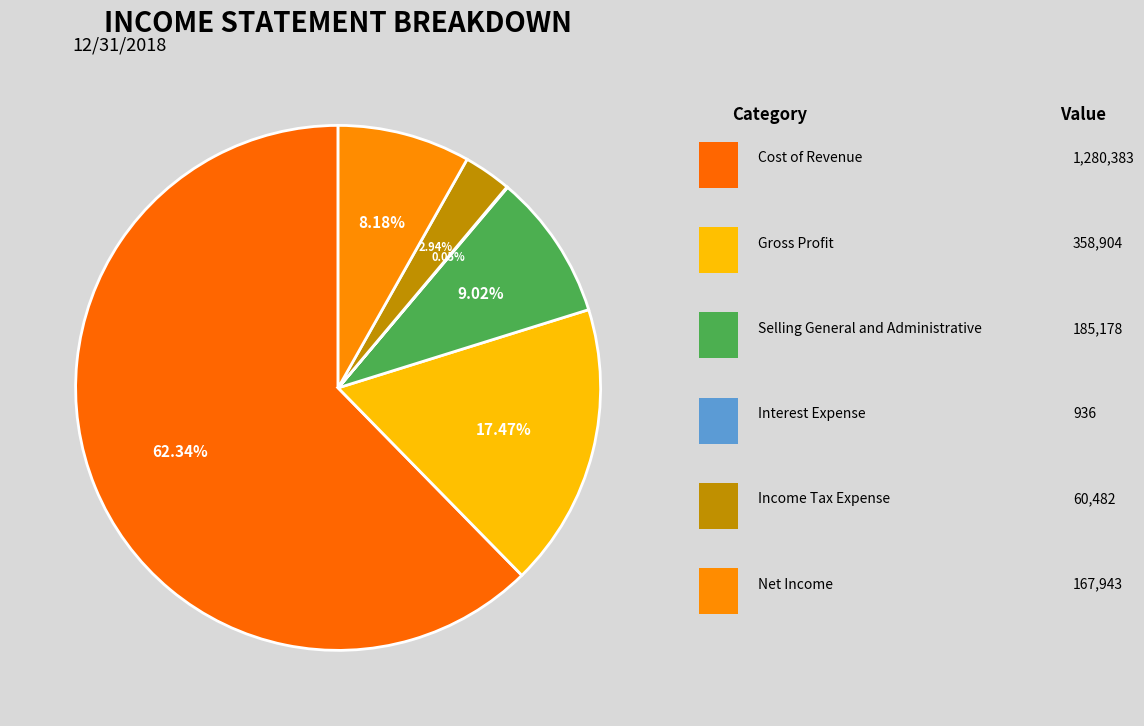

The Selling General and Administrative slice represents 9% of the pie. True or false?

True